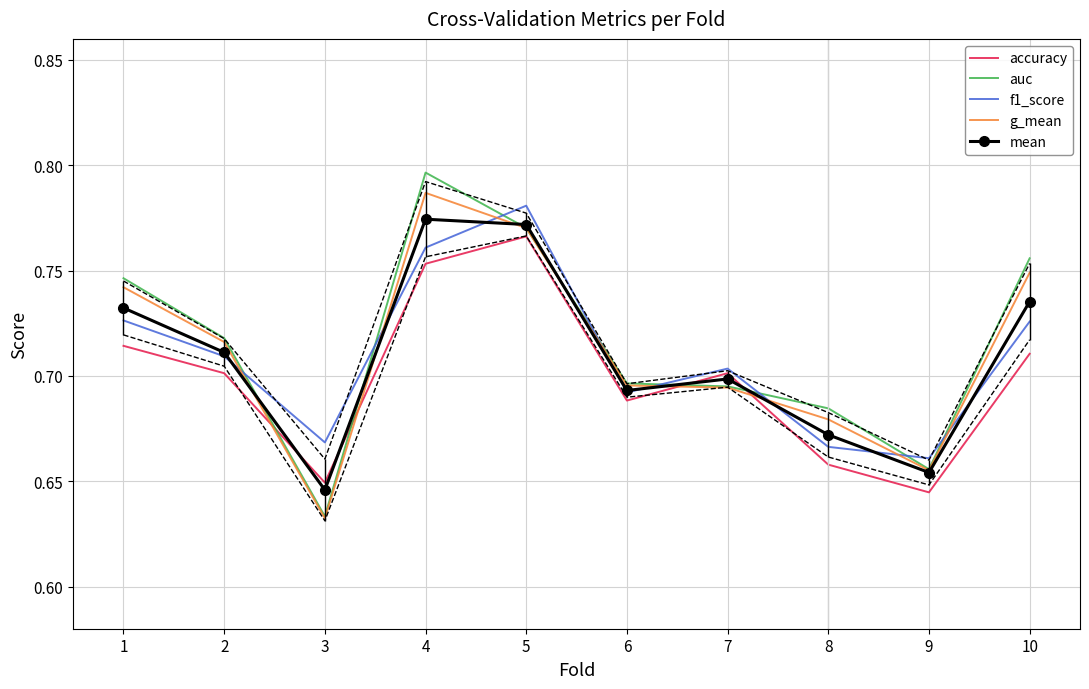

Which series has the largest total across all categories?

auc